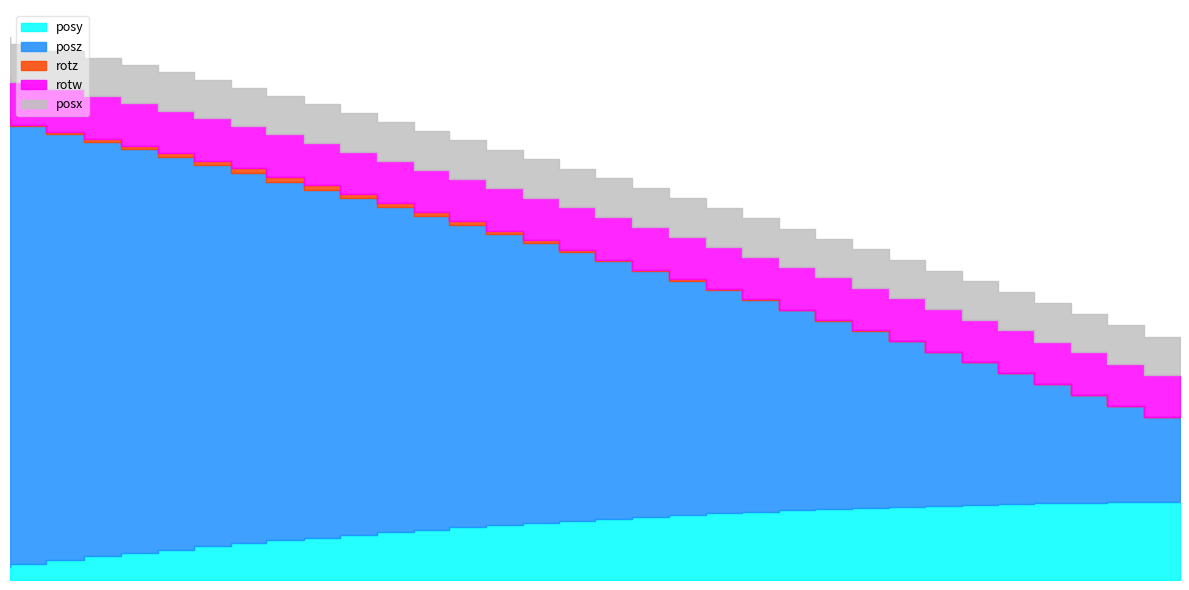

Which has a higher value, 251.6702 or 251.6148?

251.6702